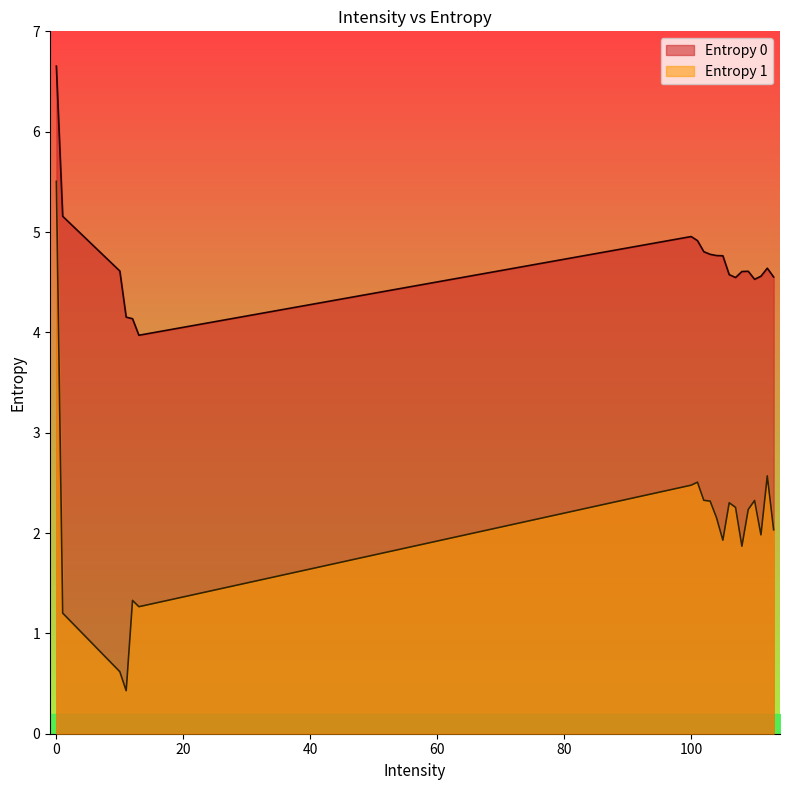

Reading left to right, what are all the values shown in this chart?

Entropy 0: 6.7	5.2	4.6	4.2	4.1	4.0	5.0	4.9	4.8	4.8	4.8	4.8	4.6	4.5	4.6	4.6	4.5	4.6	4.6	4.6
Entropy 1: 5.5	1.2	0.6	0.4	1.3	1.3	2.5	2.5	2.3	2.3	2.2	1.9	2.3	2.3	1.9	2.2	2.3	2.0	2.6	2.0